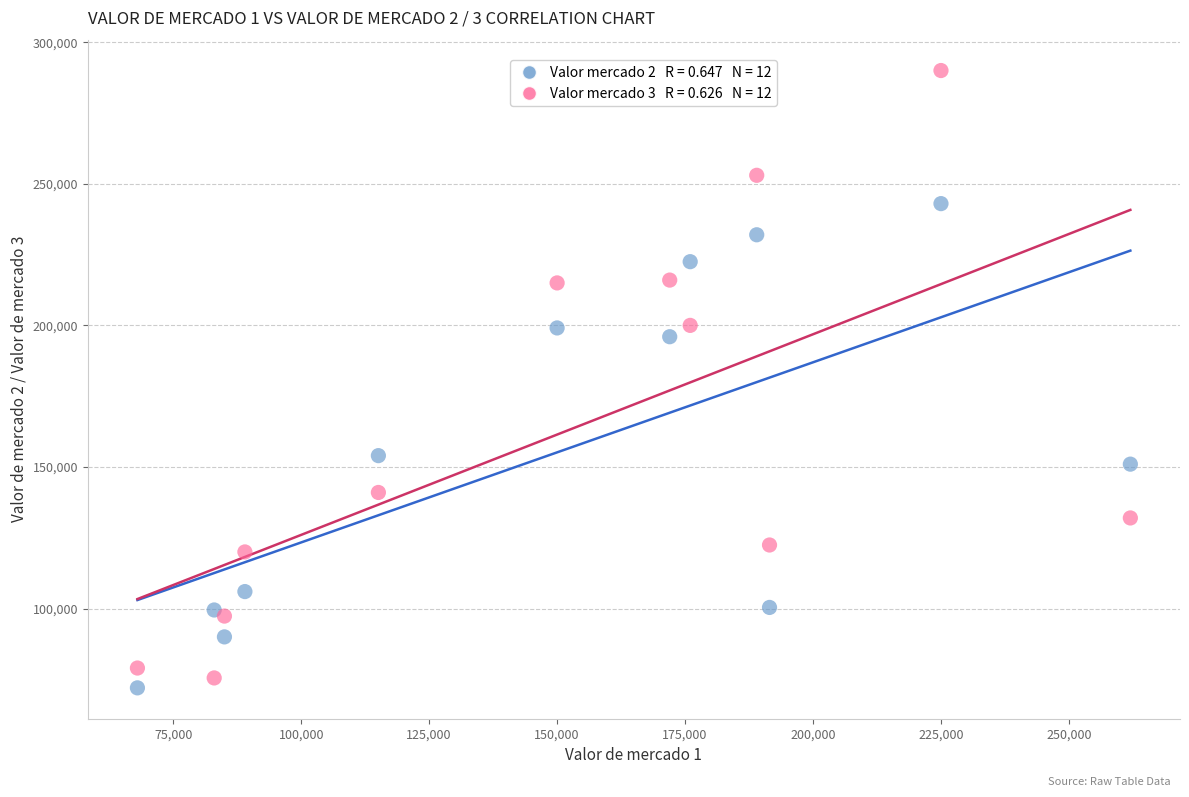

Across all series, what Y value is closest to 181000?

196000